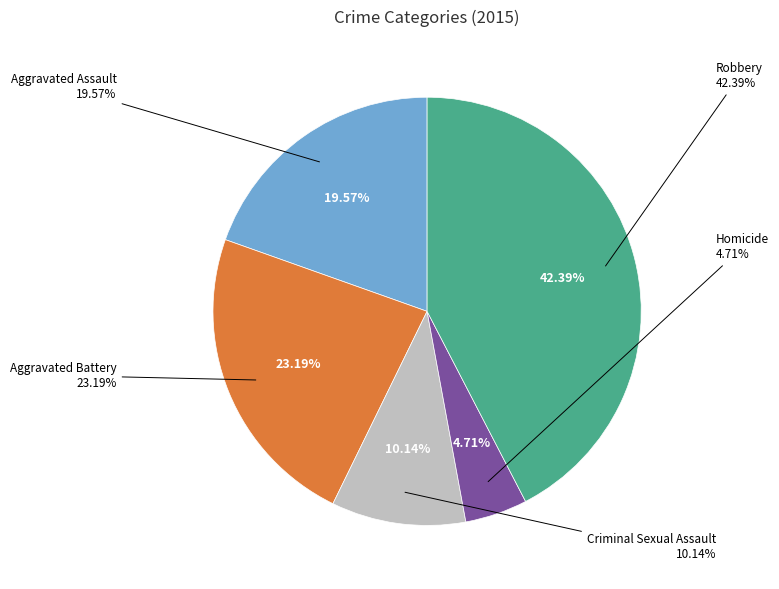

True or false: Homicide accounts for 5% of the total.

True